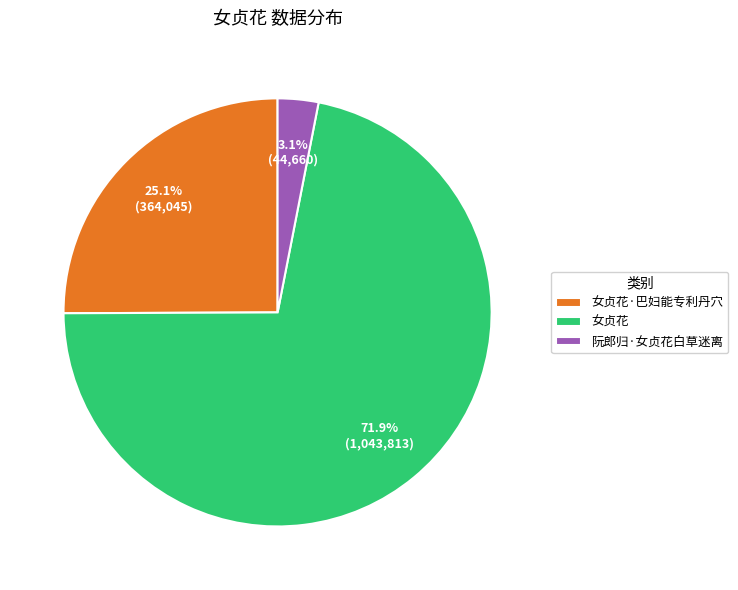

To the nearest percent, what is the difference between the 女贞花 and 阮郎归·女贞花白草迷离 slice percentages?

69%